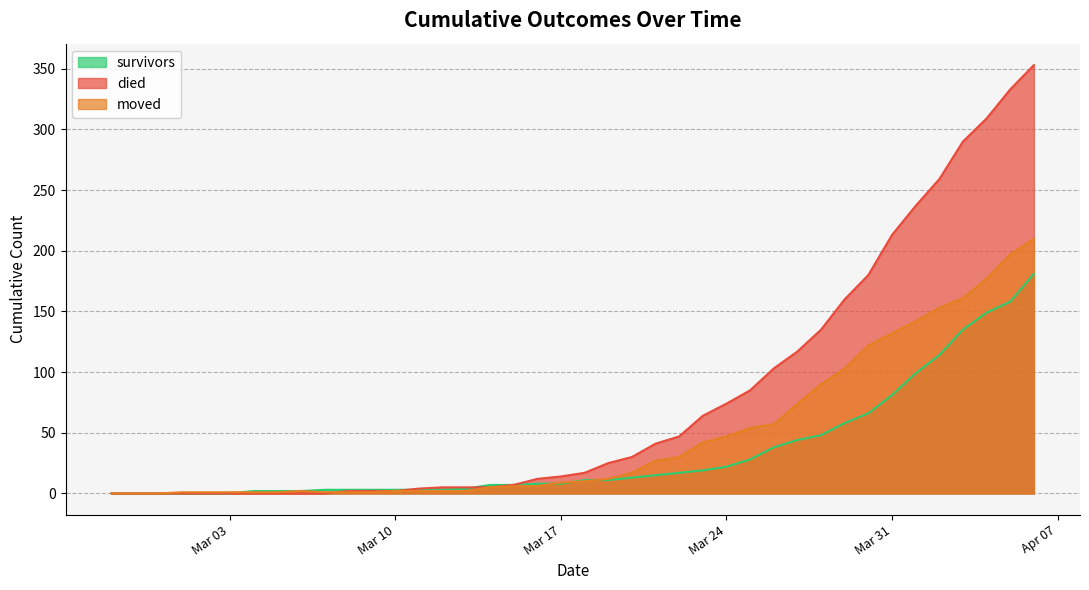

Rank the series by their average value, from lowest to highest.

survivors, moved, died